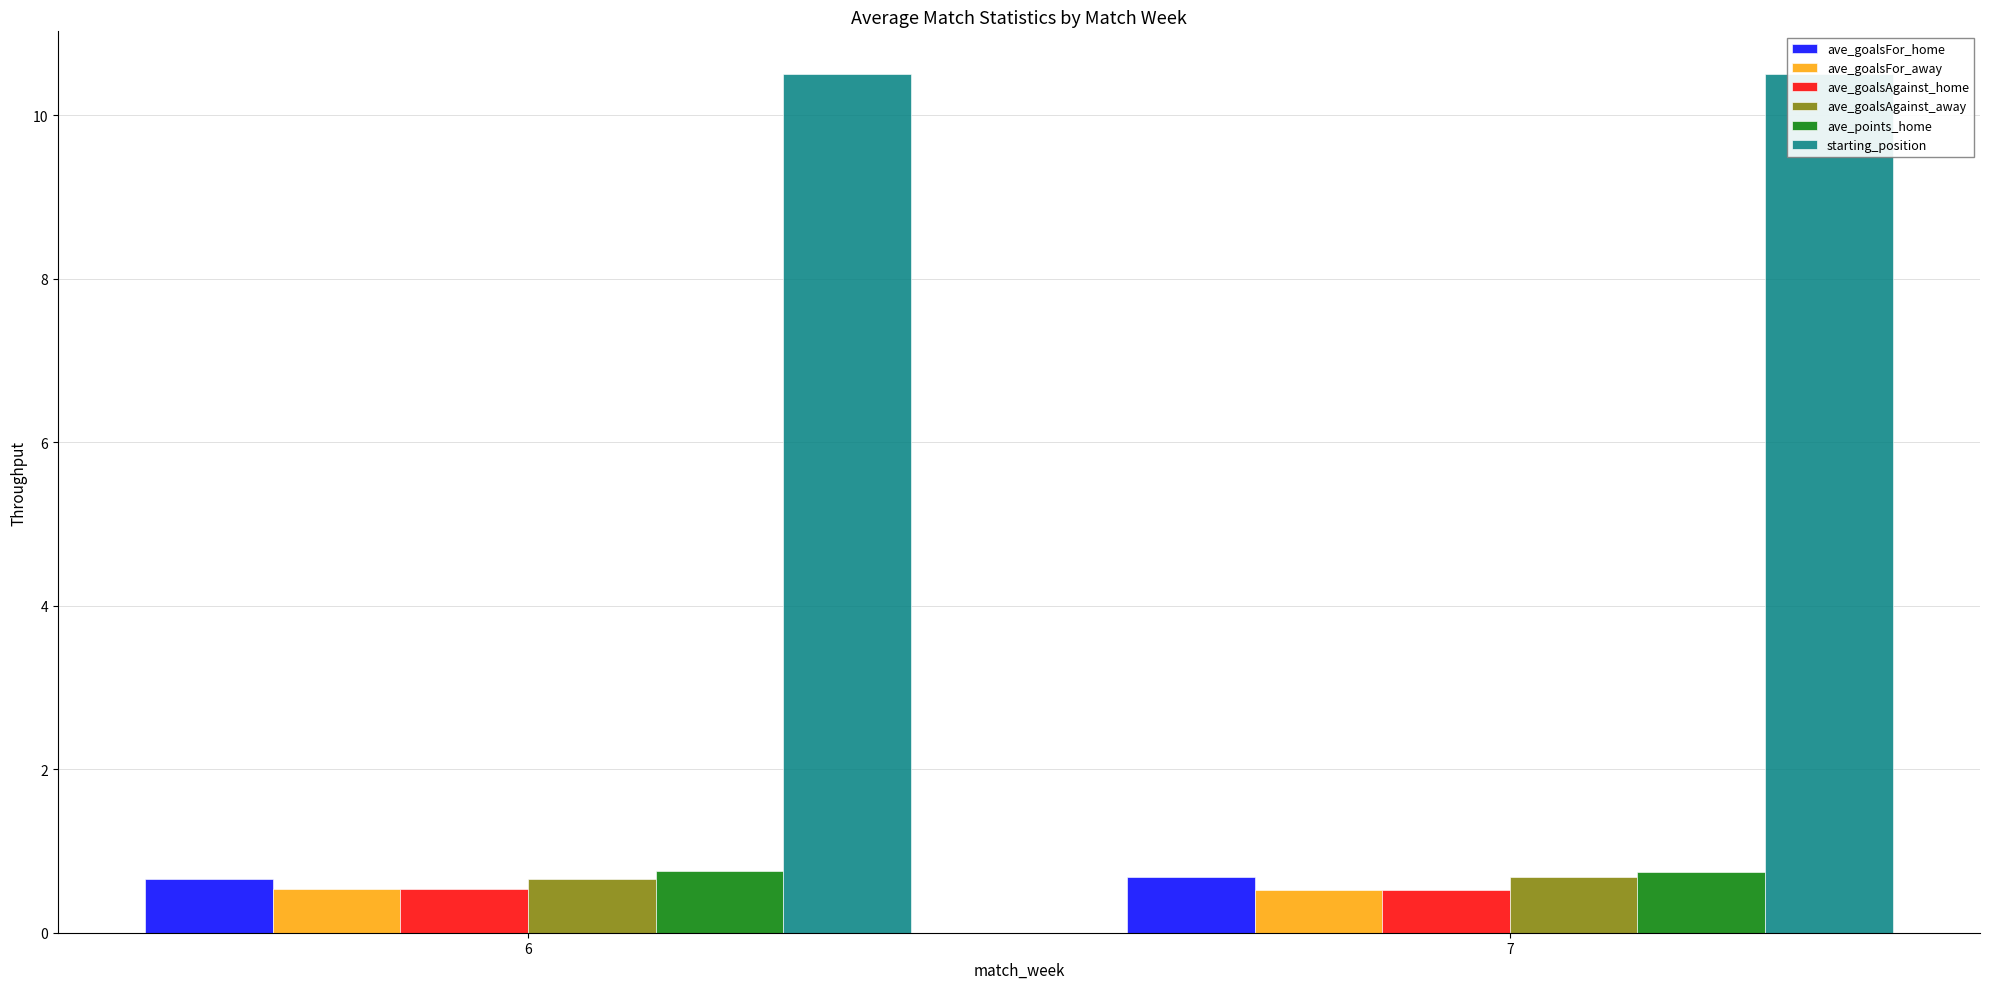

The ave_goalsAgainst_away series shows 0.7 at 7. True or false?

True